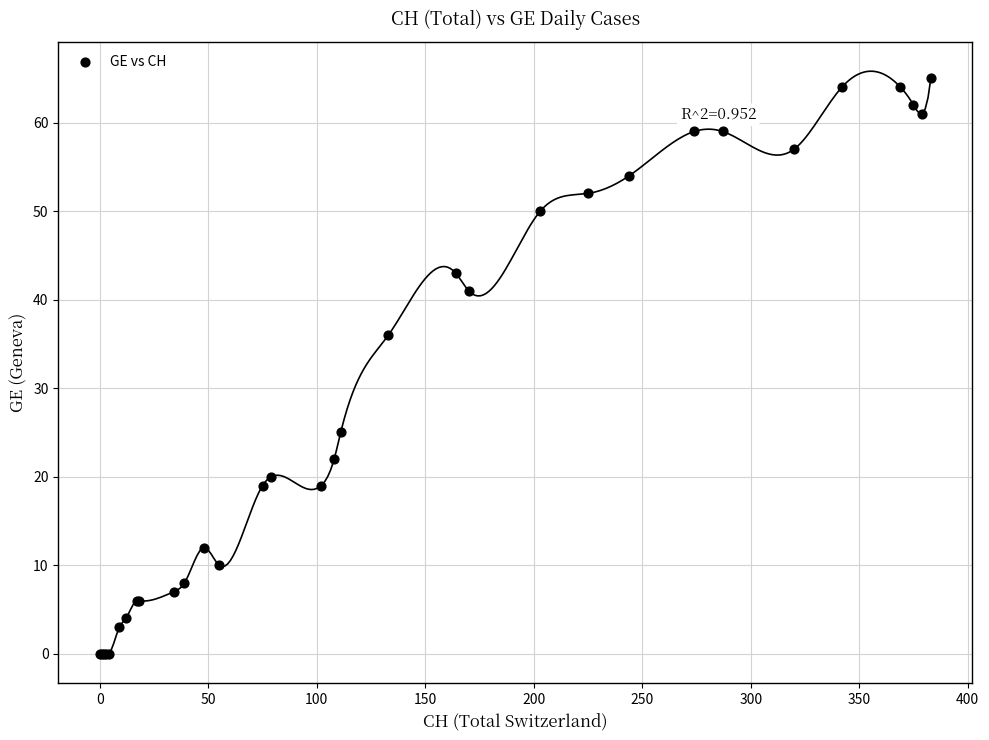

What Y value in the scatter plot is closest to 32?

36